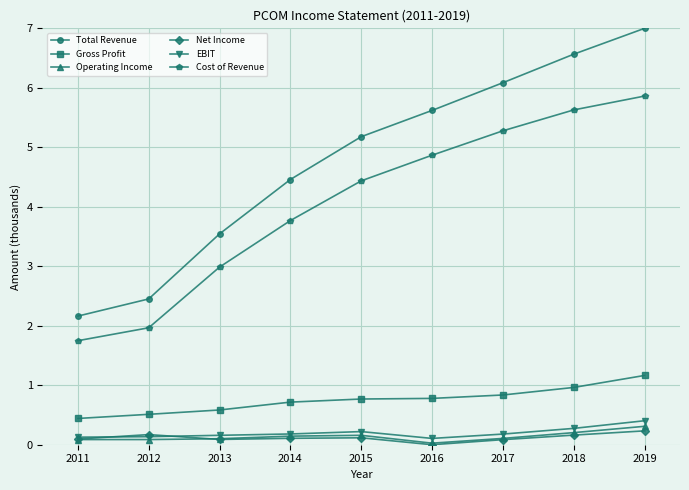

Which series changed the most between 2014 and 2015?

Total Revenue